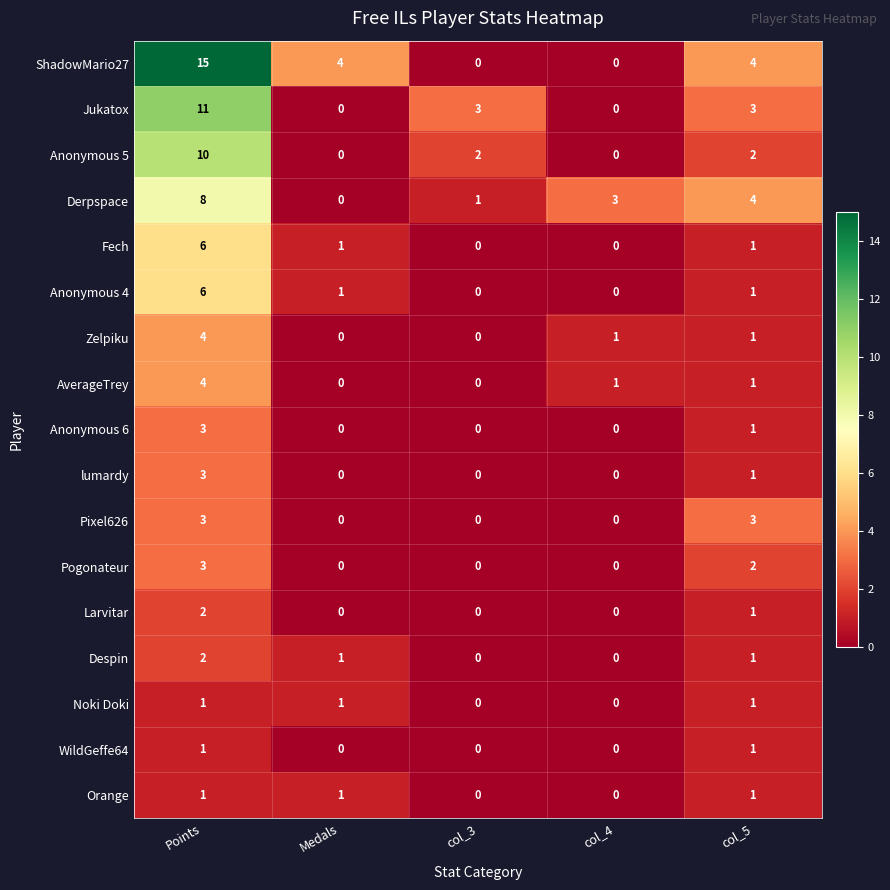

At which category is the sum across all series the highest?

Points